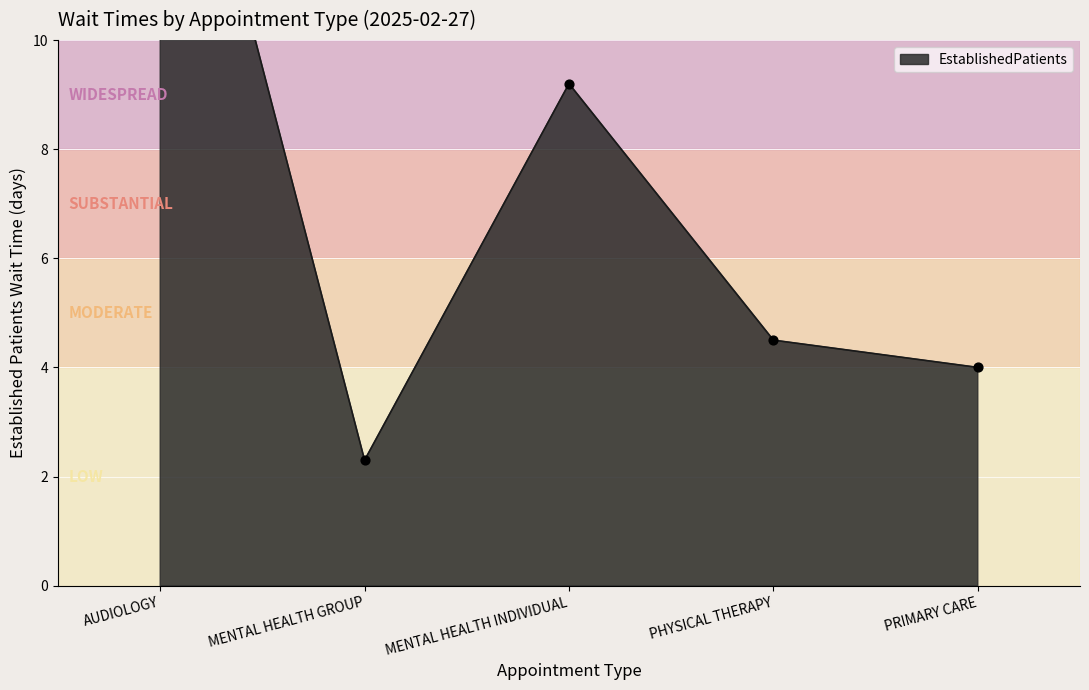

What is the change in value from MENTAL HEALTH GROUP to PRIMARY CARE?

+1.7